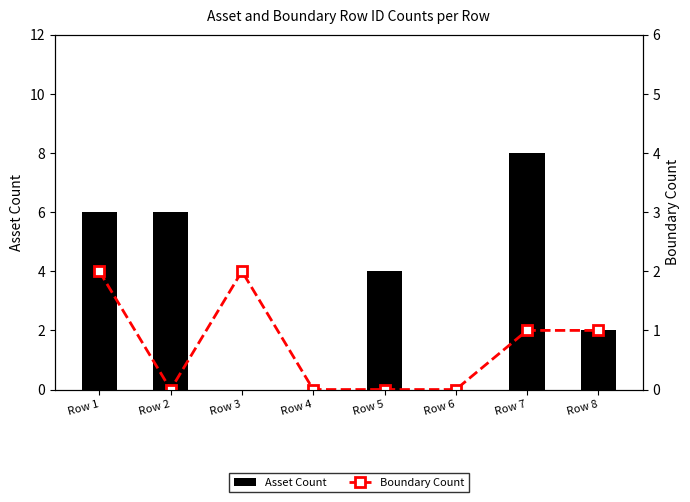

Reading right to left, transcribe all the data shown in this chart.

Asset Count: 2	8	0	4	0	0	6	6
Boundary Count: 1	1	0	0	0	2	0	2